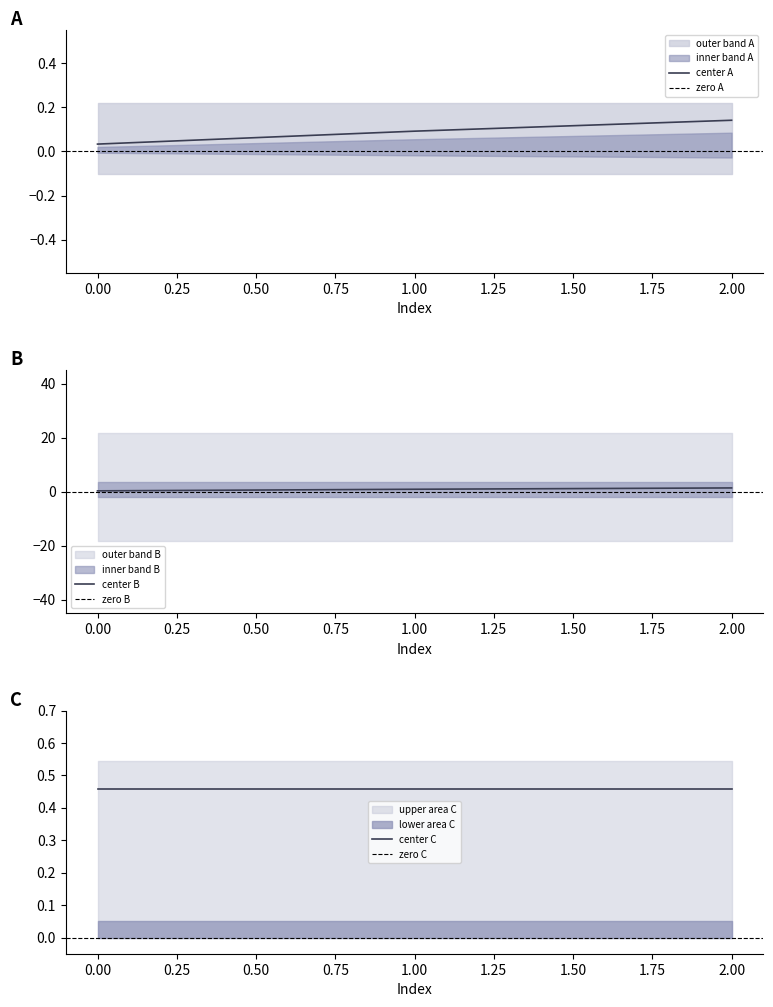

The value of center A at 1.00 is 0.1. True or false?

True